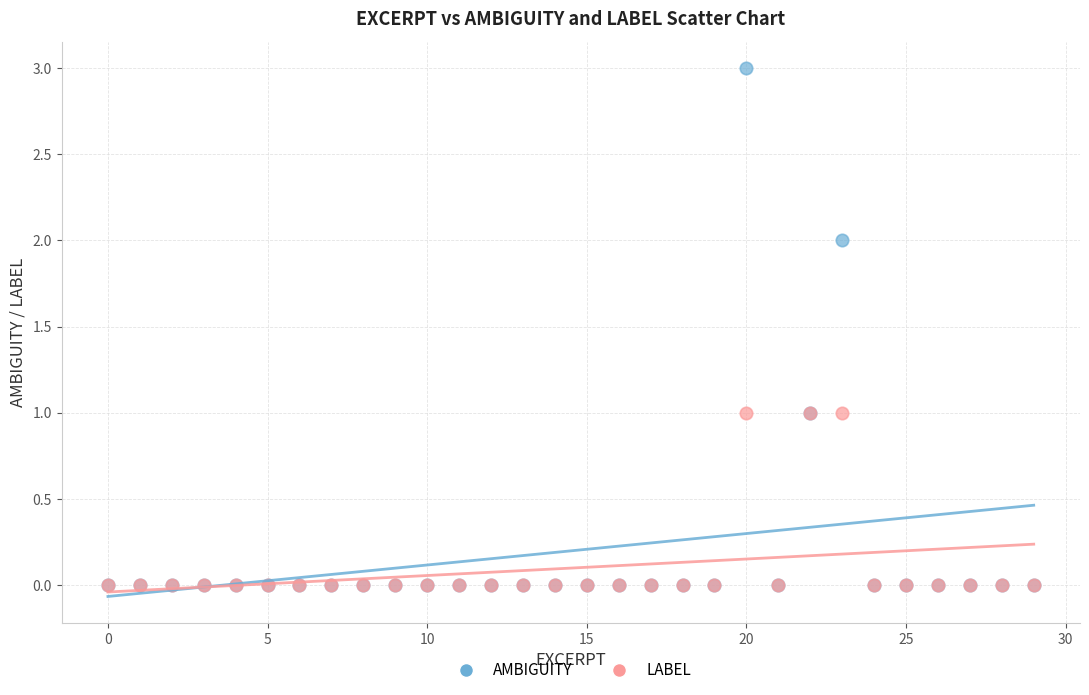

What are all the series names shown in the legend?

AMBIGUITY, LABEL